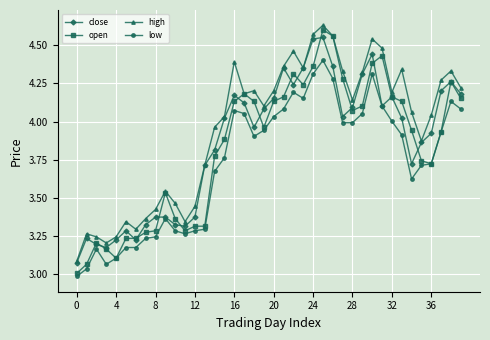

True or false: high and low cross at least once.

False